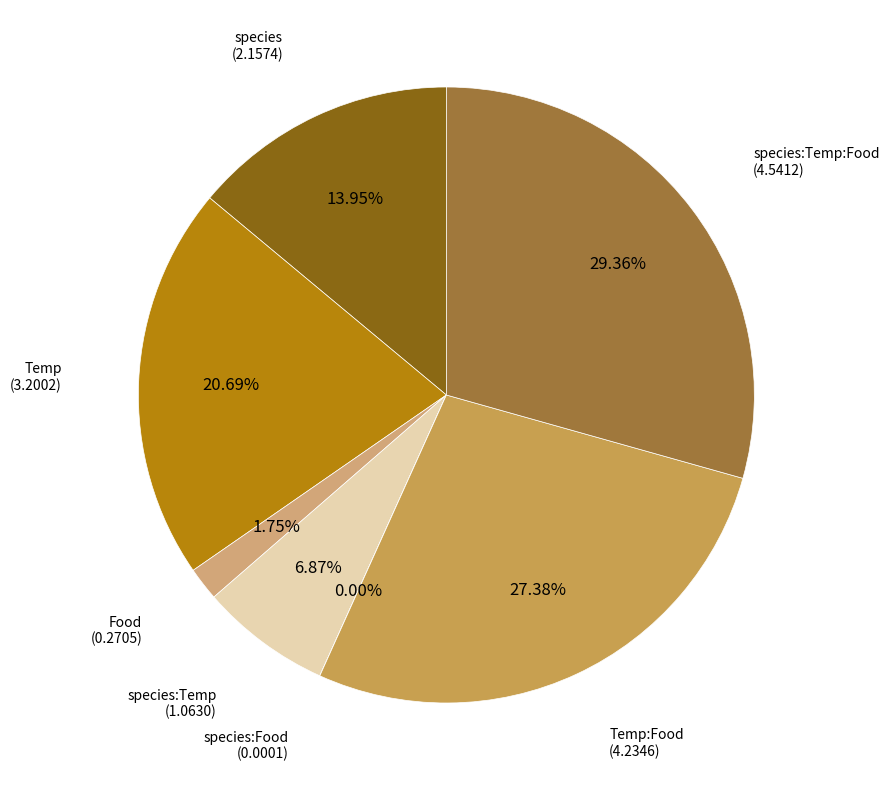

Is there any slice that represents more than half of the pie?

No